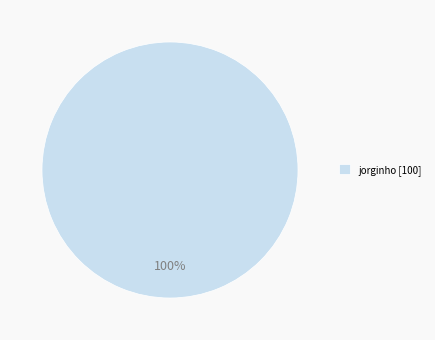

True or false: jorginho [100] accounts for 100% of the total.

True